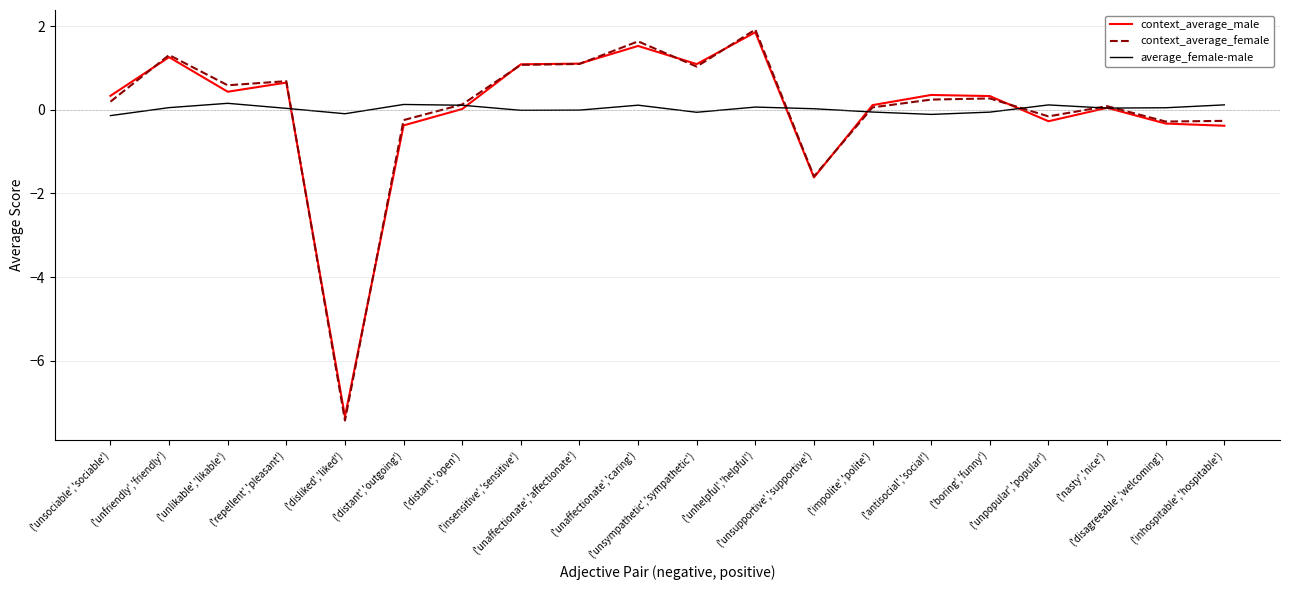

What position from the left is ('disagreeable','welcoming')?

19